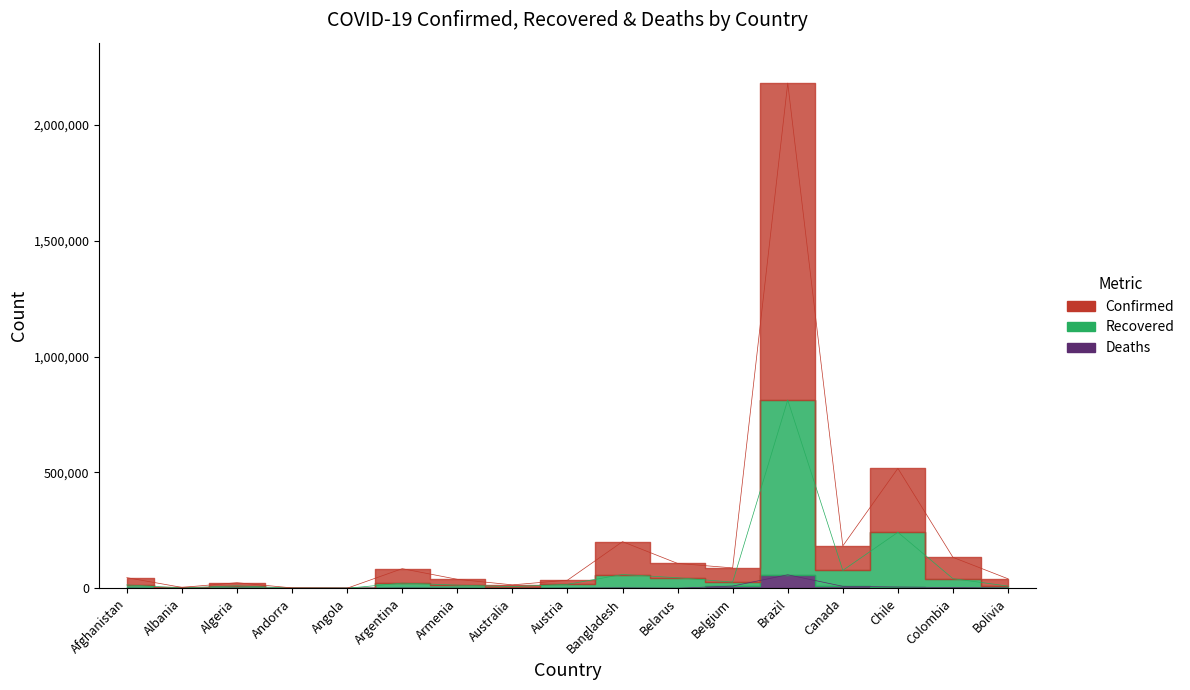

What is the total value across all series at Bolivia?

51600